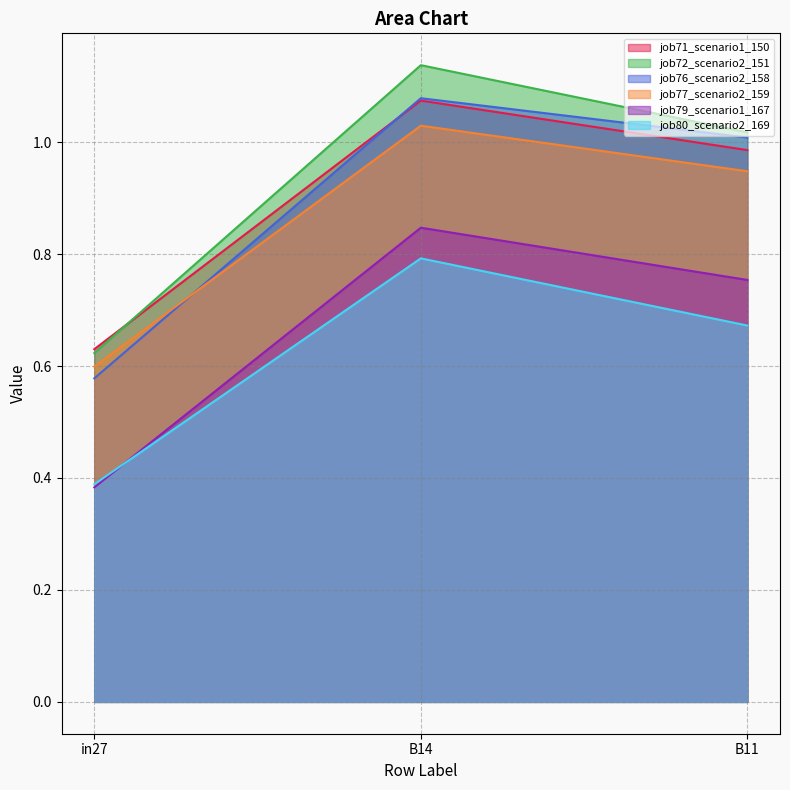

List the labels in order of job72_scenario2_151 value, smallest first.

in27, B11, B14